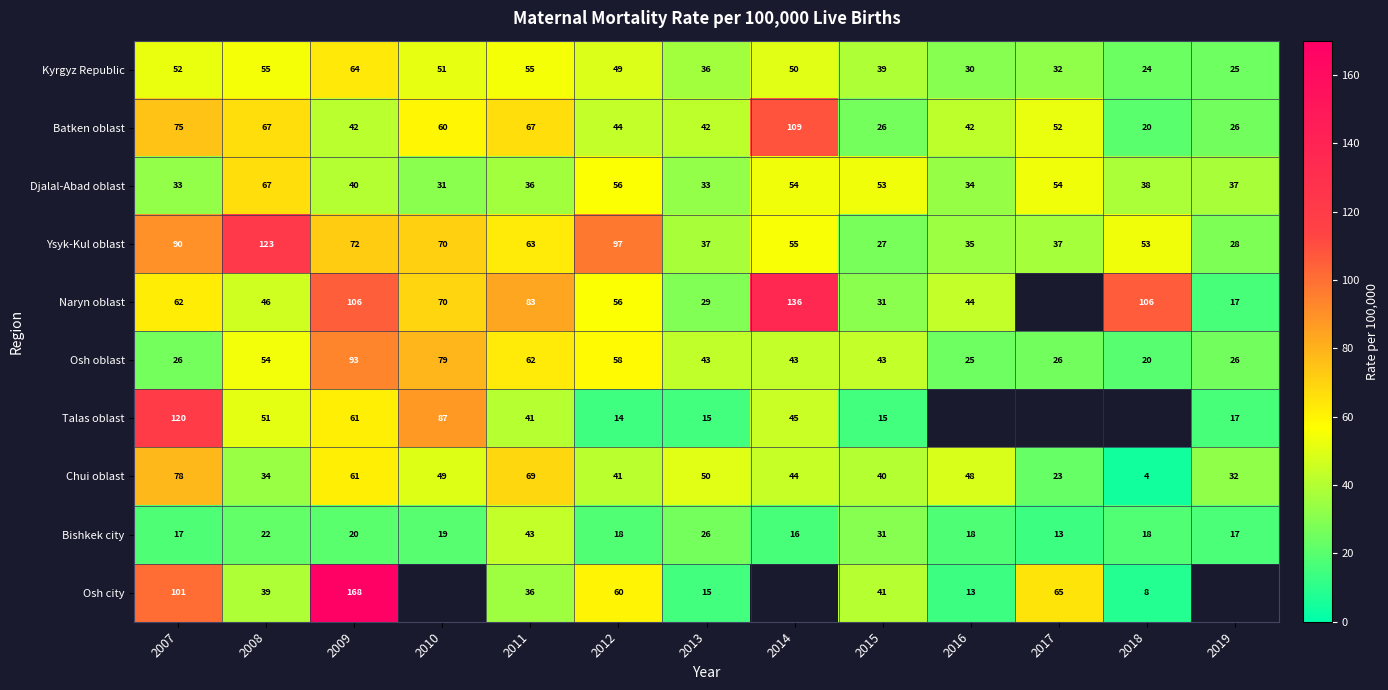

Is it true that Kyrgyz Republic equals 49.0 at 2012?

True